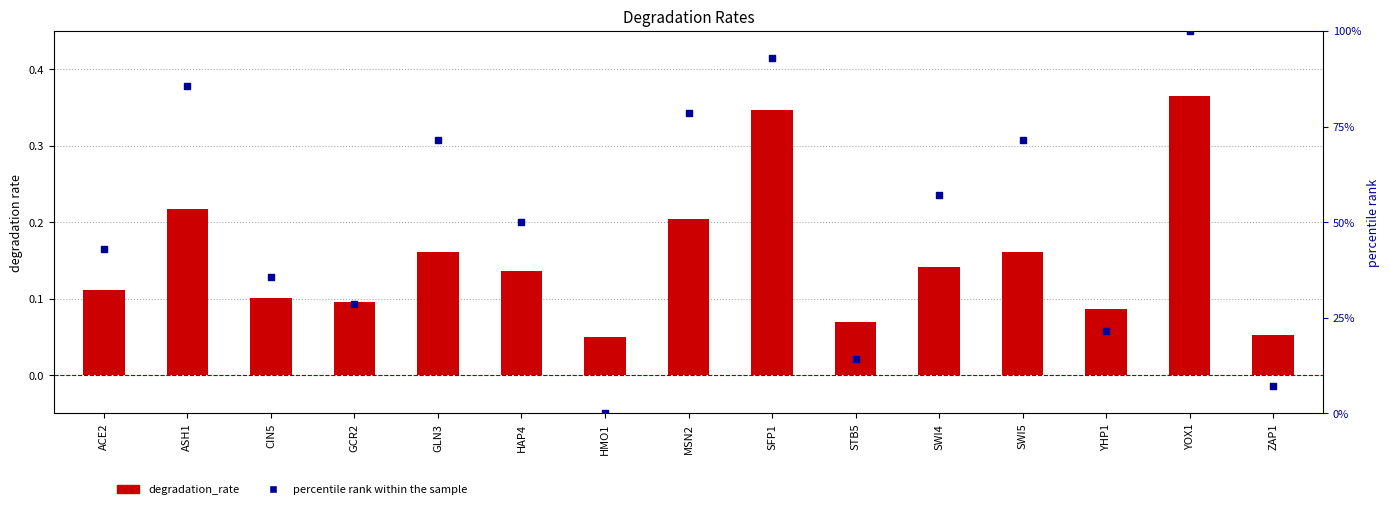

Which series has the largest total across all categories?

percentile rank within the sample